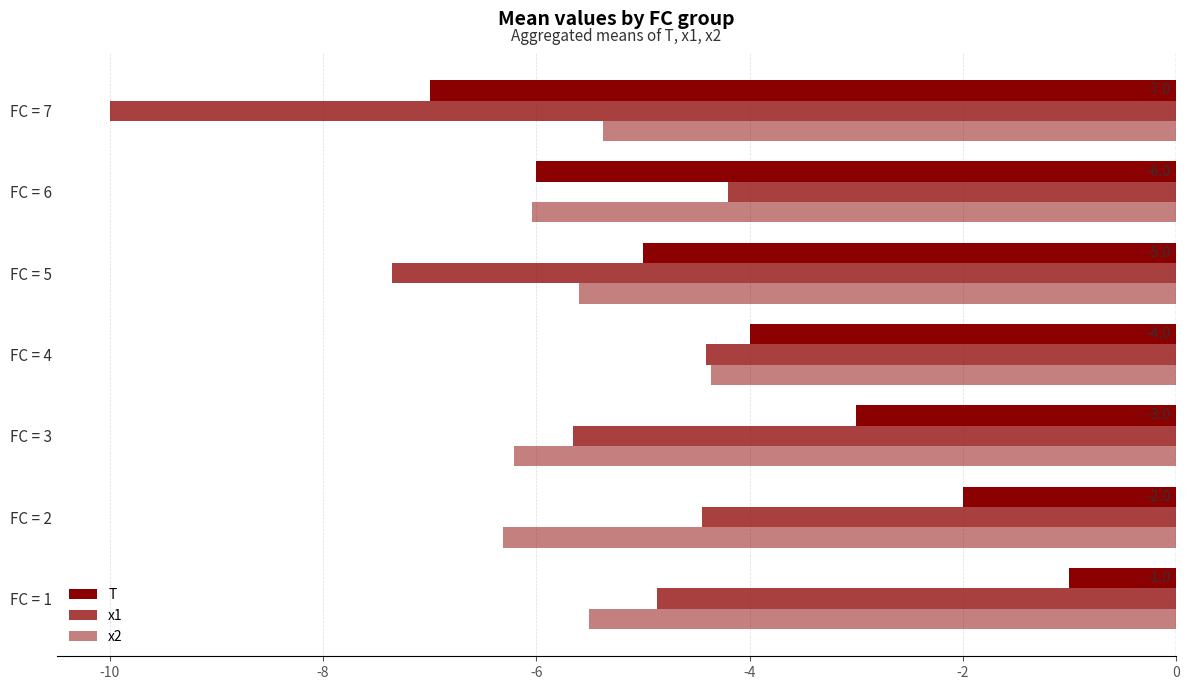

What is the sum of all T values?

-28.0